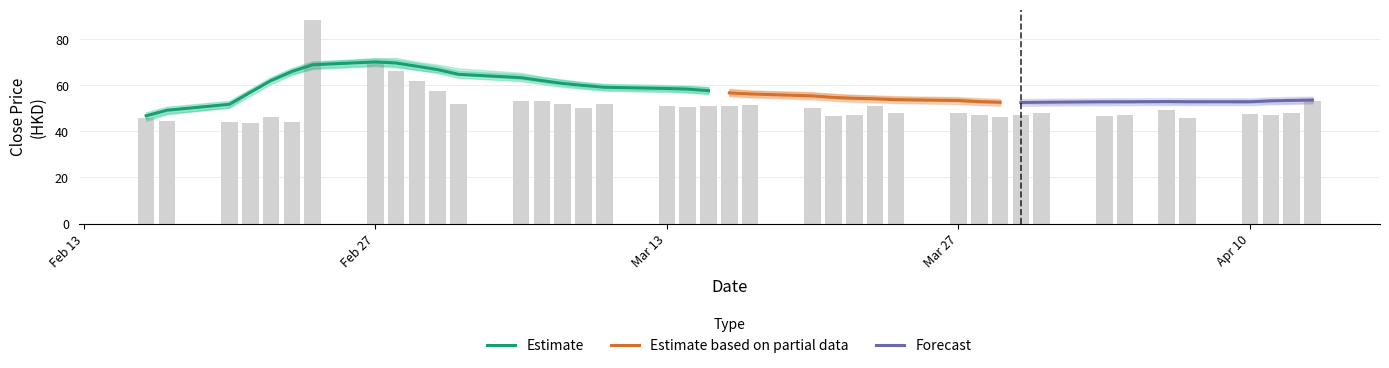

What is the highest value of the Estimate series?

70.1